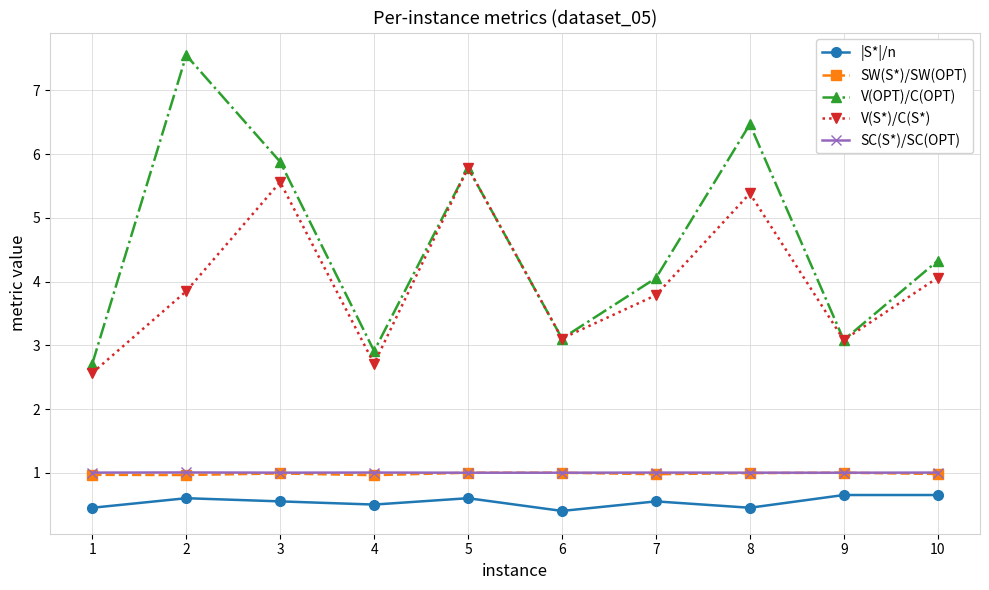

What value does the V(OPT)/C(OPT) series have at 10?

4.3